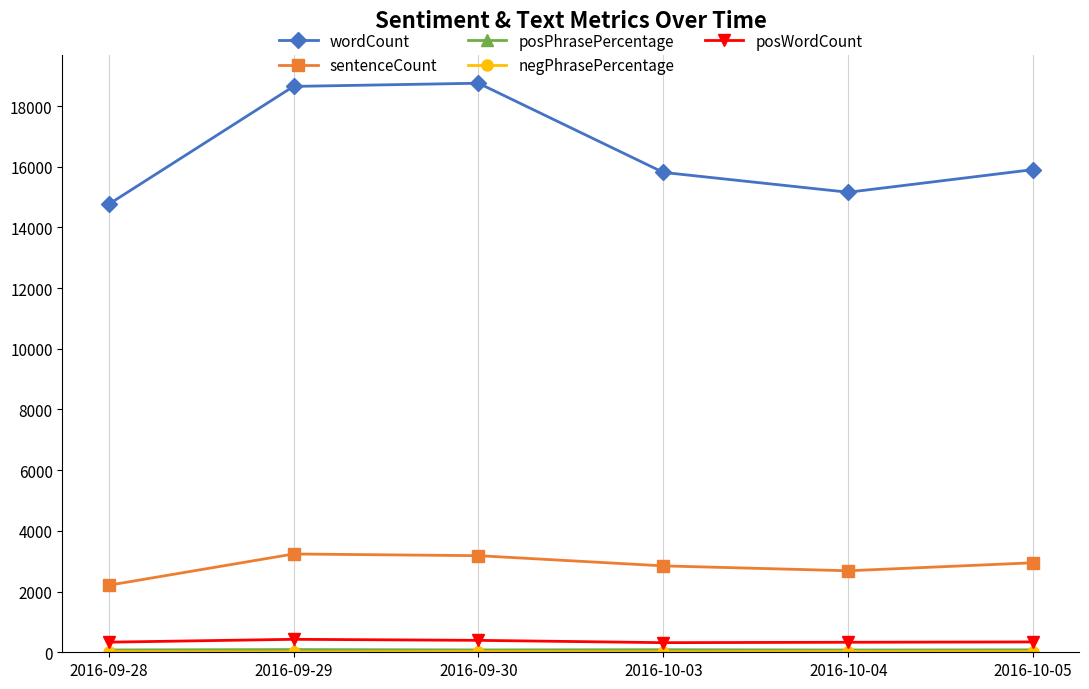

How many data points in sentenceCount are less than 2949?

3